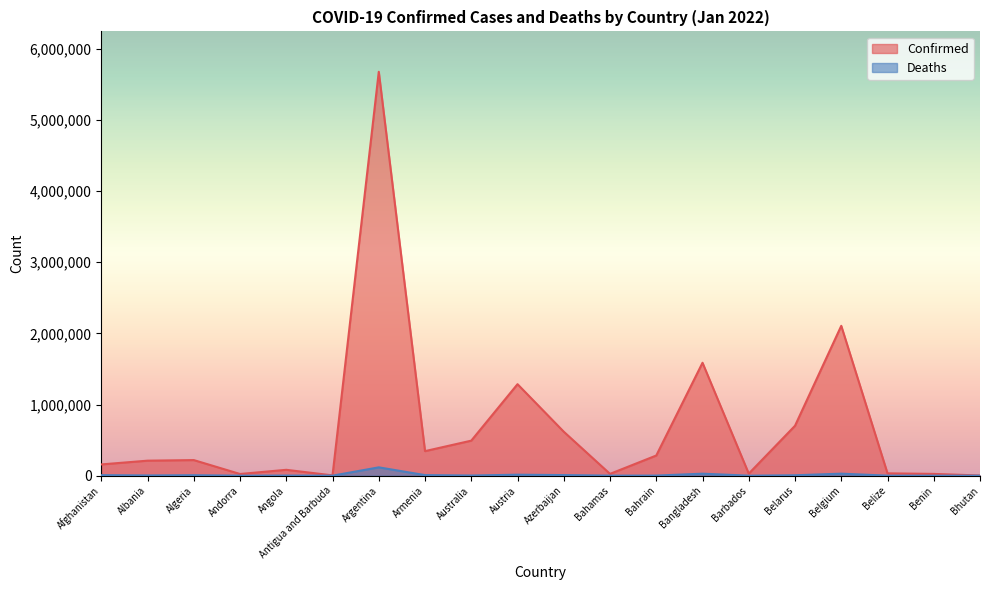

In Deaths, how many points are lower than both neighbors (excluding endpoints)?

6